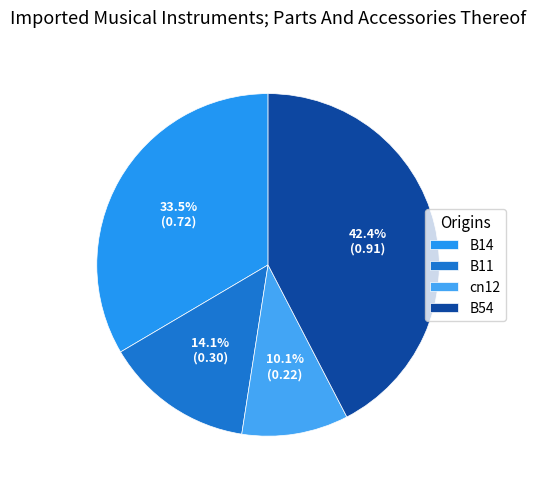

What is the smallest slice in the pie chart?

cn12